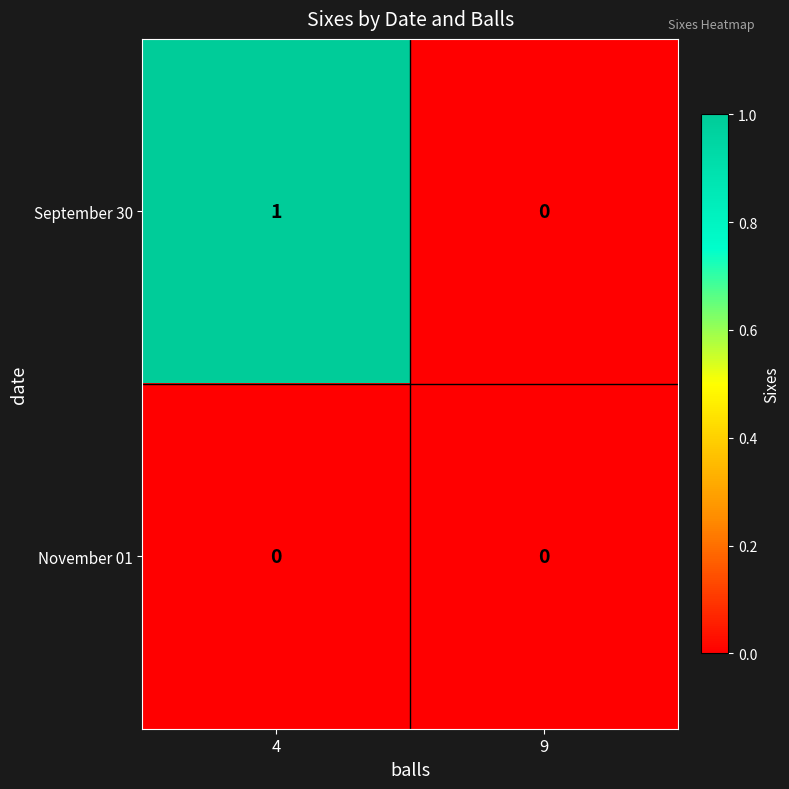

Count the number of data series in this chart.

2